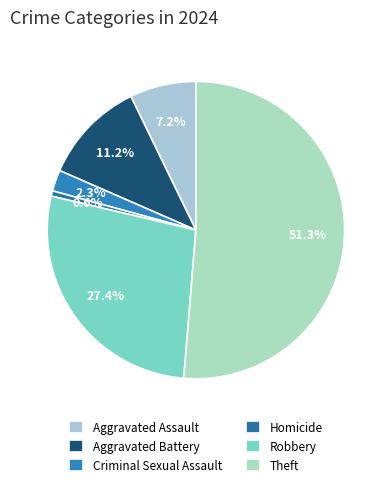

Which slice represents more than half of the pie?

Theft